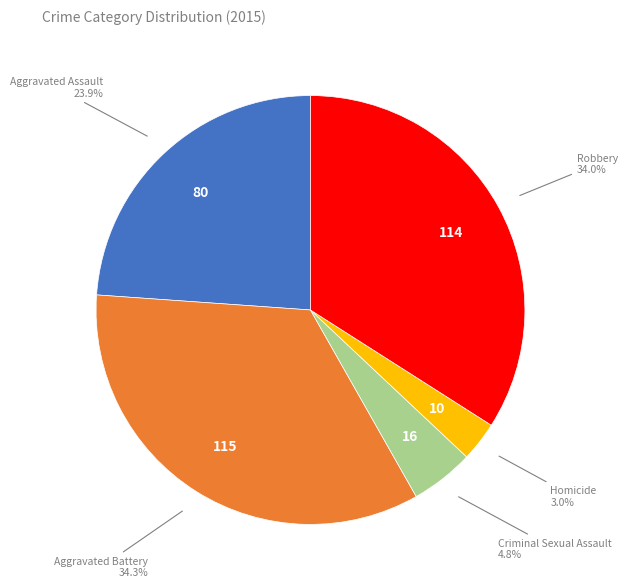

Is there any slice that represents more than half of the pie?

No